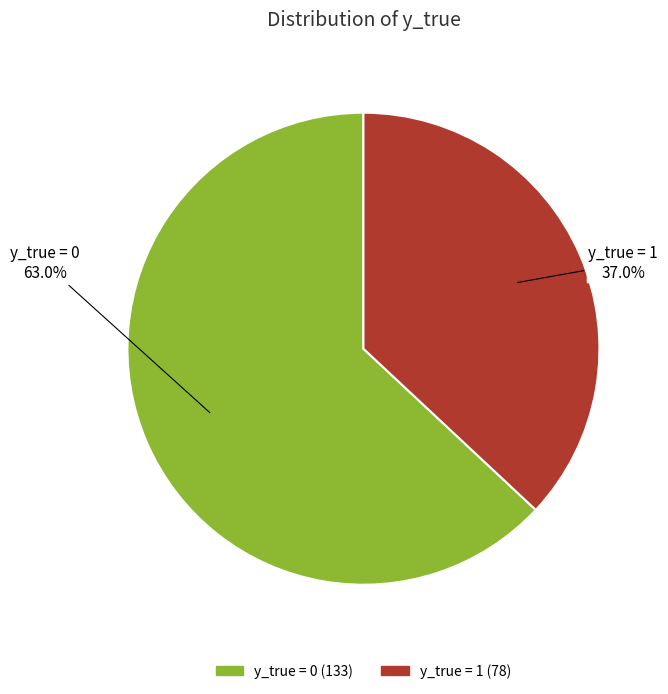

Is y_true = 0 the majority of the pie?

Yes